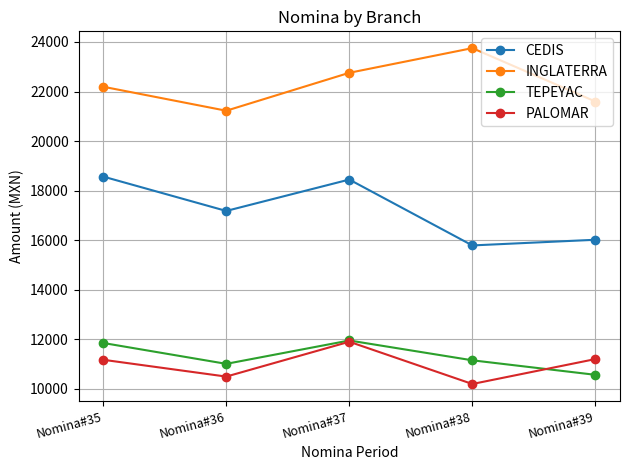

List the labels in order of INGLATERRA value, largest first.

Nomina#38, Nomina#37, Nomina#35, Nomina#39, Nomina#36